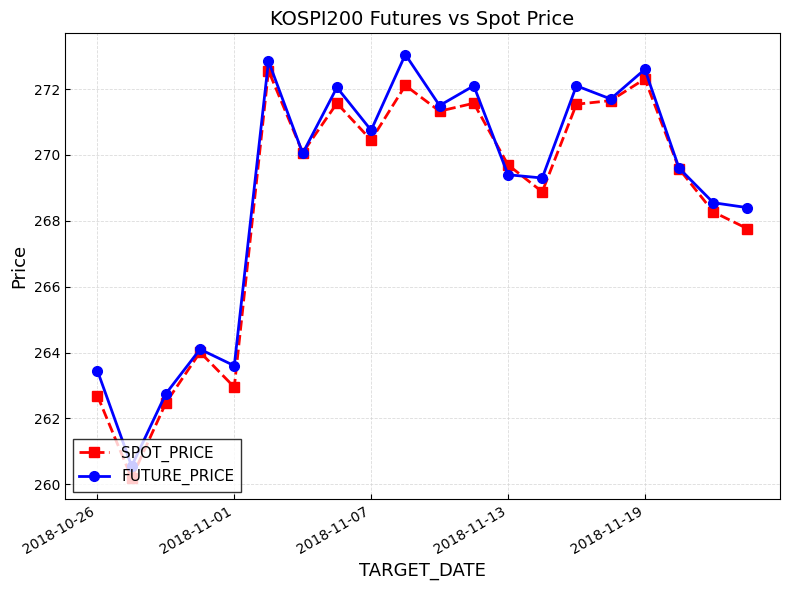

What is the value of the SPOT_PRICE point at the 7th from the left?

270.1